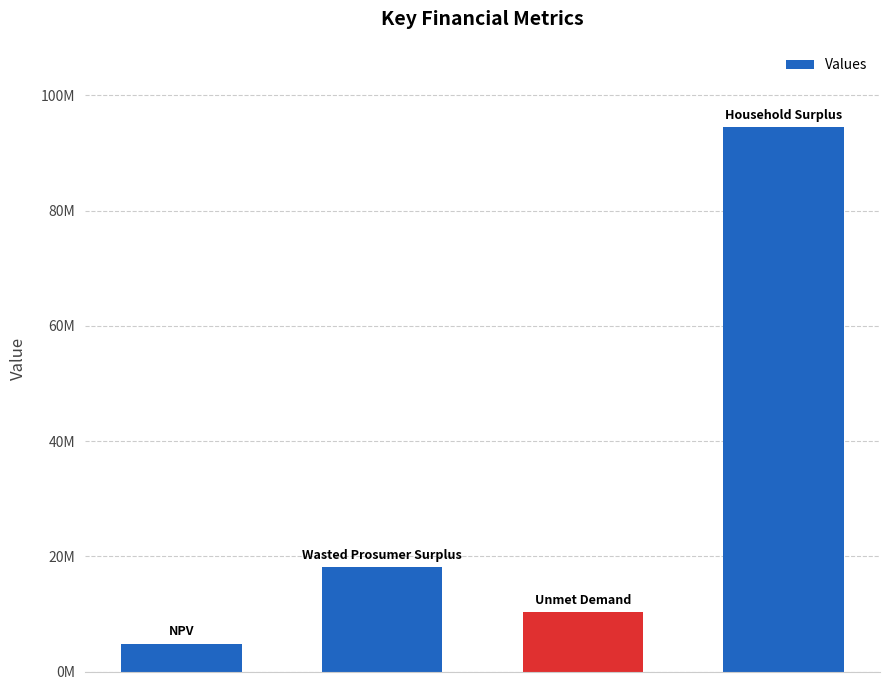

Rank the categories by value from lowest to highest.

0, 2, 1, 3